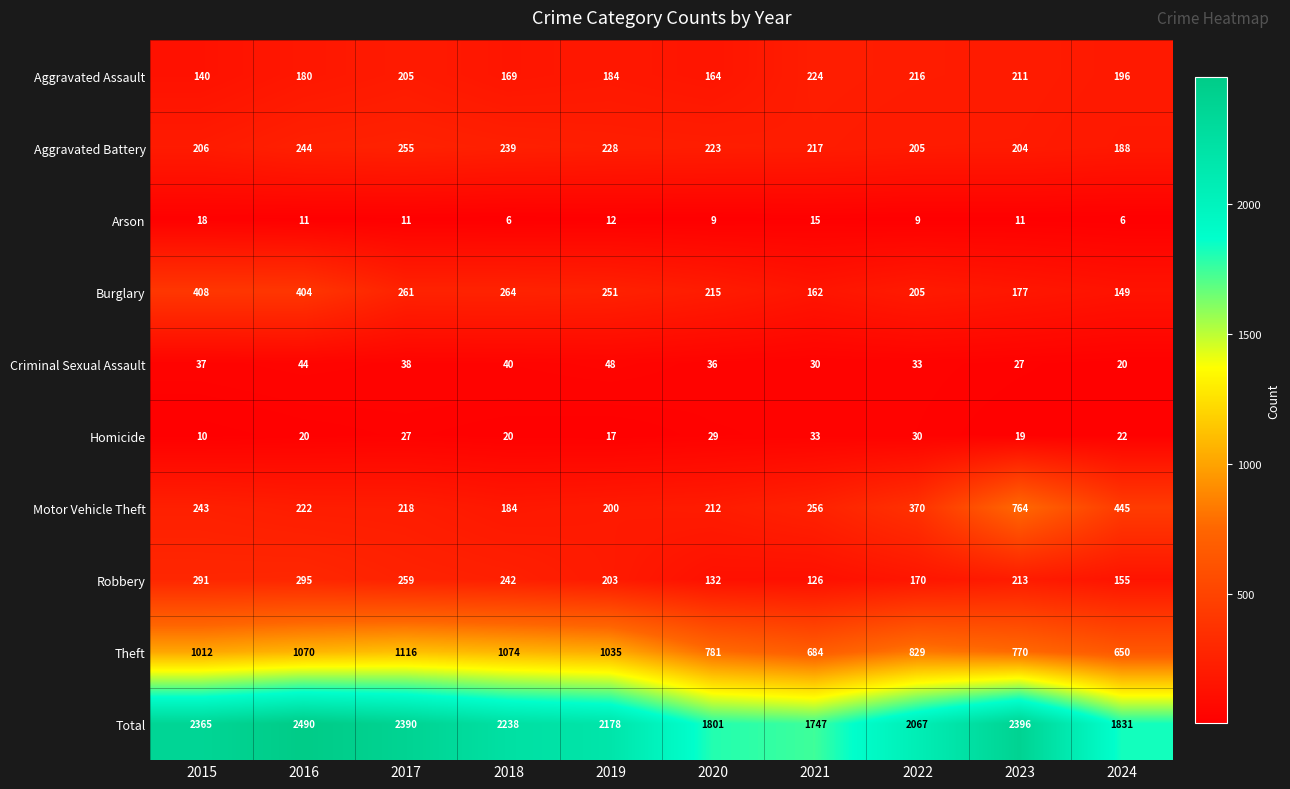

Count the number of categories in the chart.

10